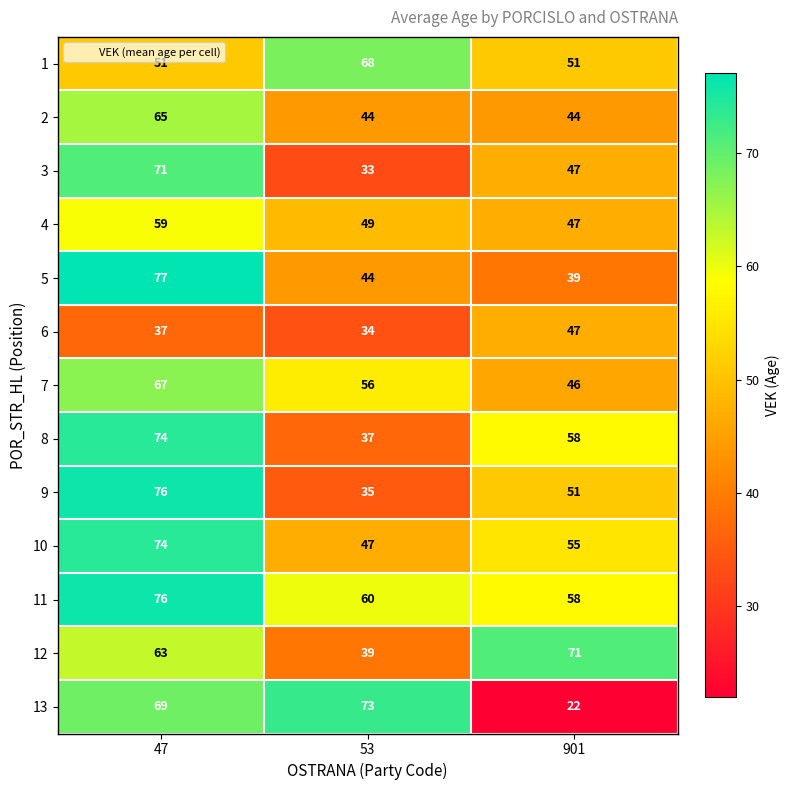

Rank the categories by 13 value from highest to lowest.

53, 47, 901